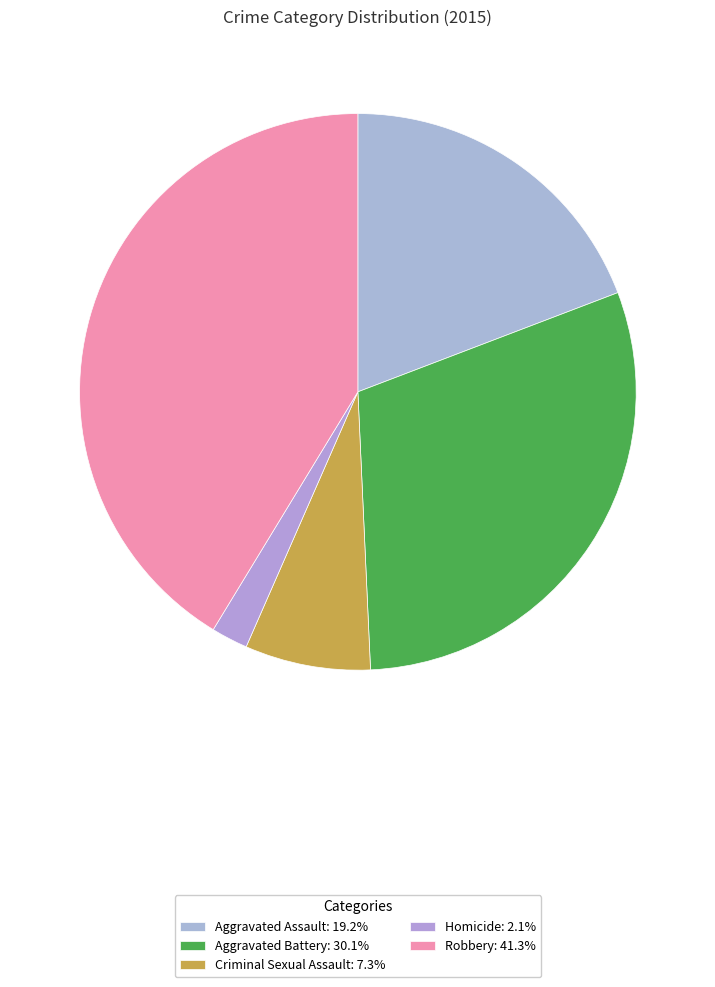

How many segments does this pie chart have?

5